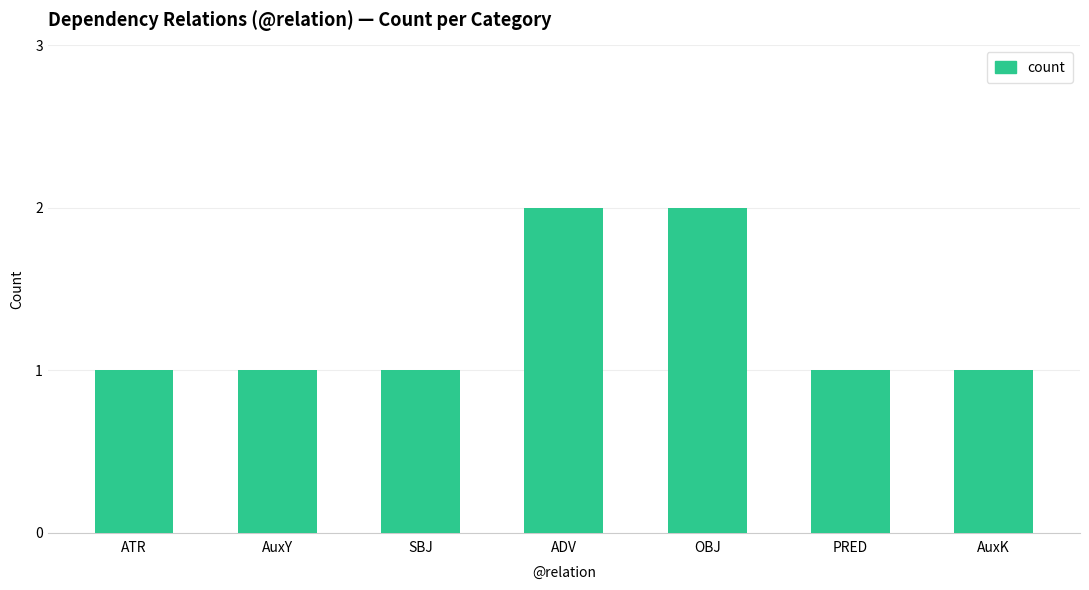

The chart shows a value of 2 at ADV. True or false?

True